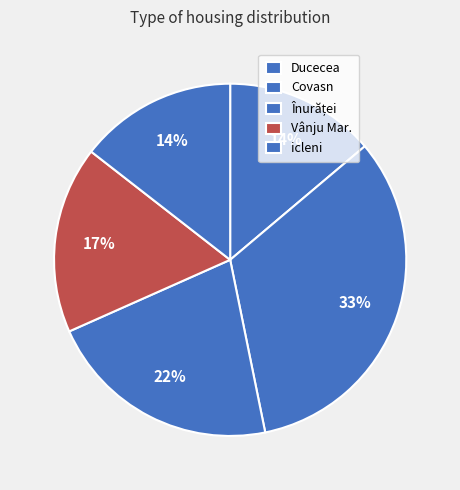

Combined, do Covasn and Ducecea account for over 50%?

No